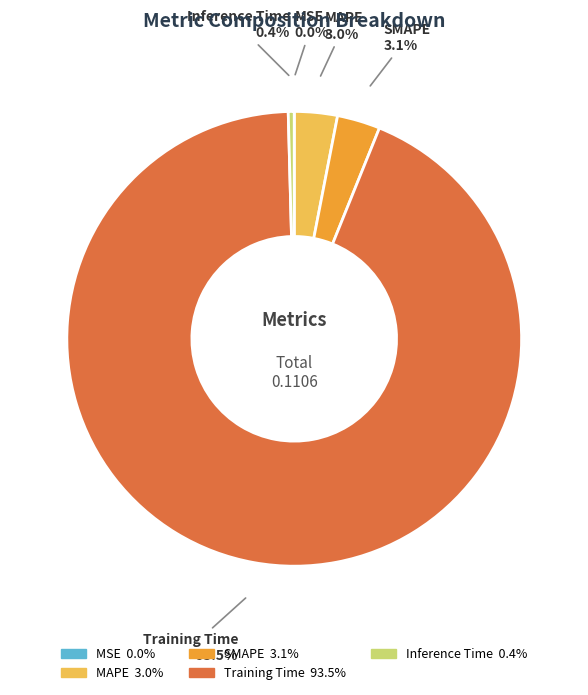

Which has a higher value, Training Time or MAPE?

Training Time